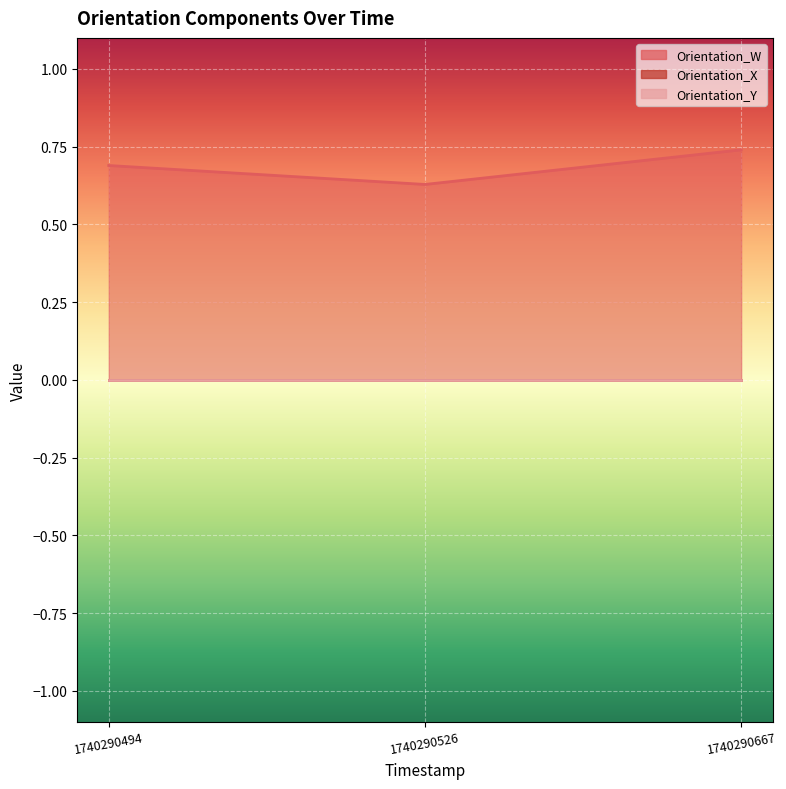

Which category has the highest value in the Orientation_X series?

1740290494